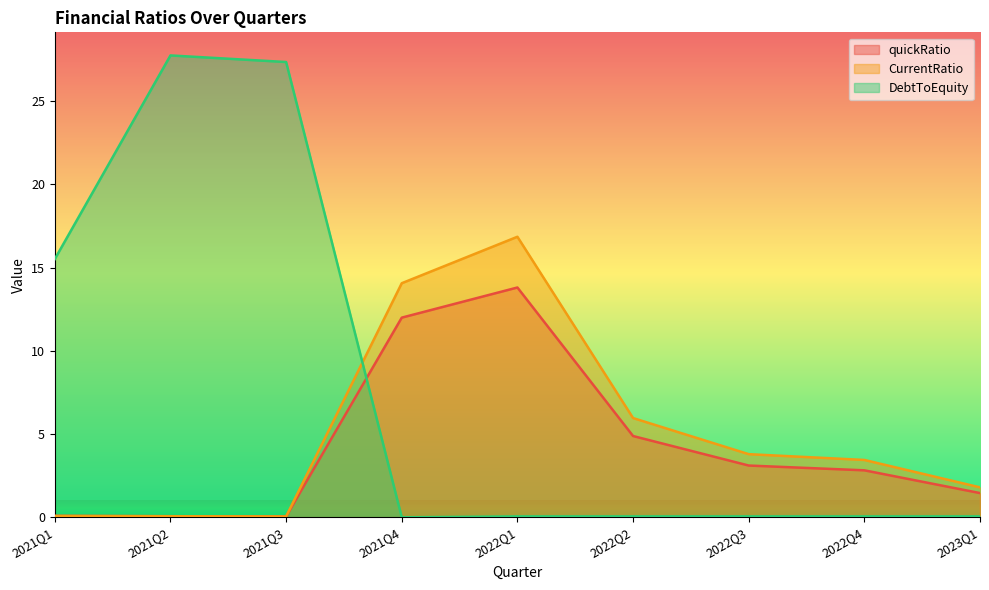

True or false: DebtToEquity has a value of 0.1 at 2022Q1.

True